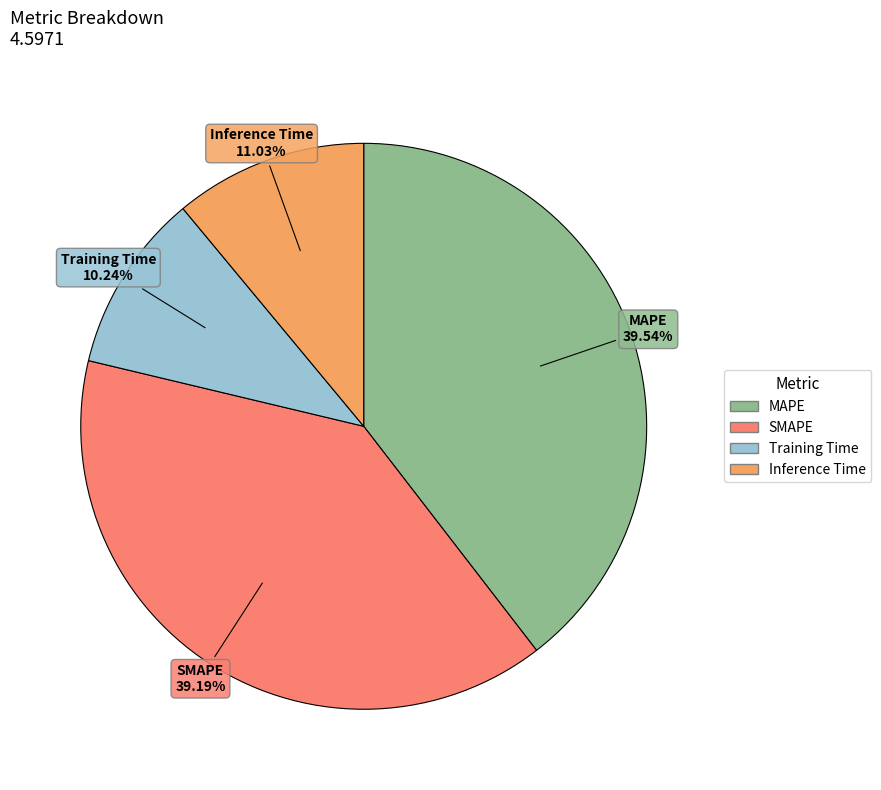

Is the sum of Training Time and SMAPE greater than half?

No